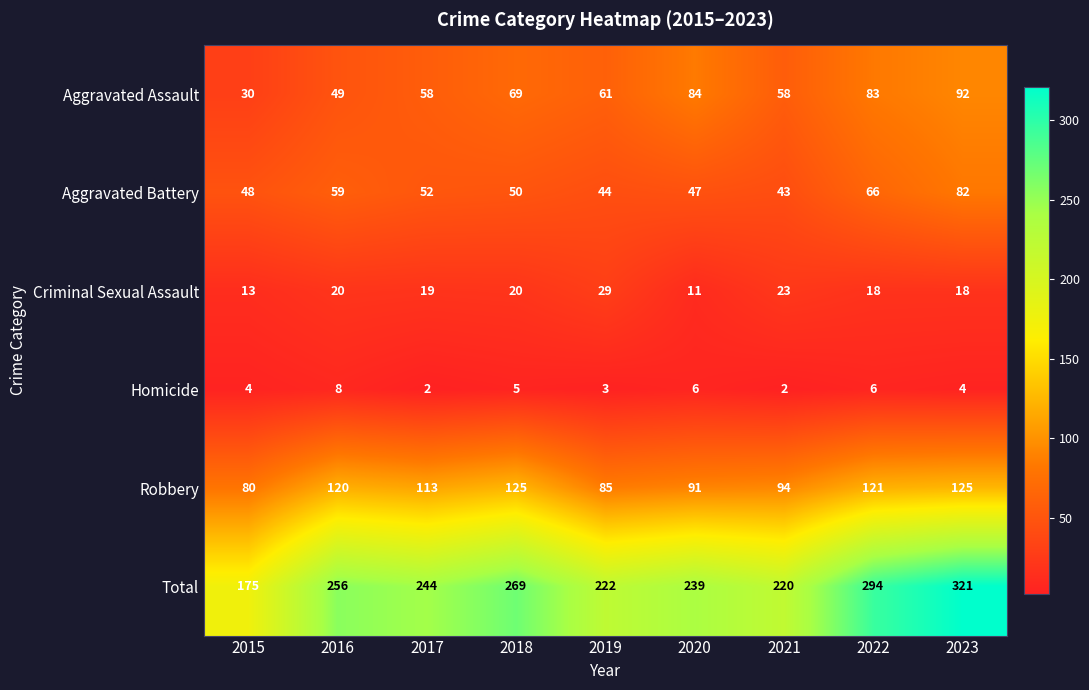

At 2019, list the series in order from largest to smallest.

Total, Robbery, Aggravated Assault, Aggravated Battery, Criminal Sexual Assault, Homicide